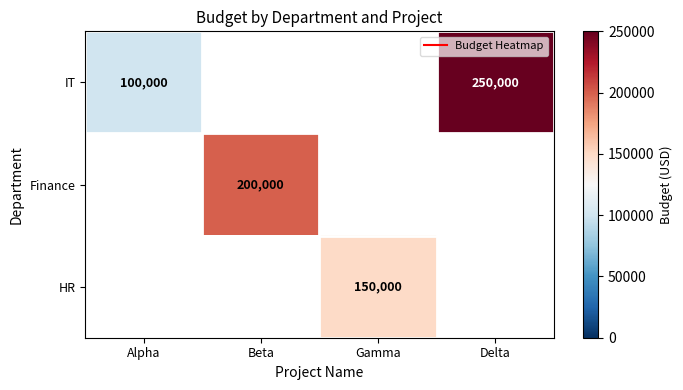

Is it true that IT equals 62367.3 at Delta?

False